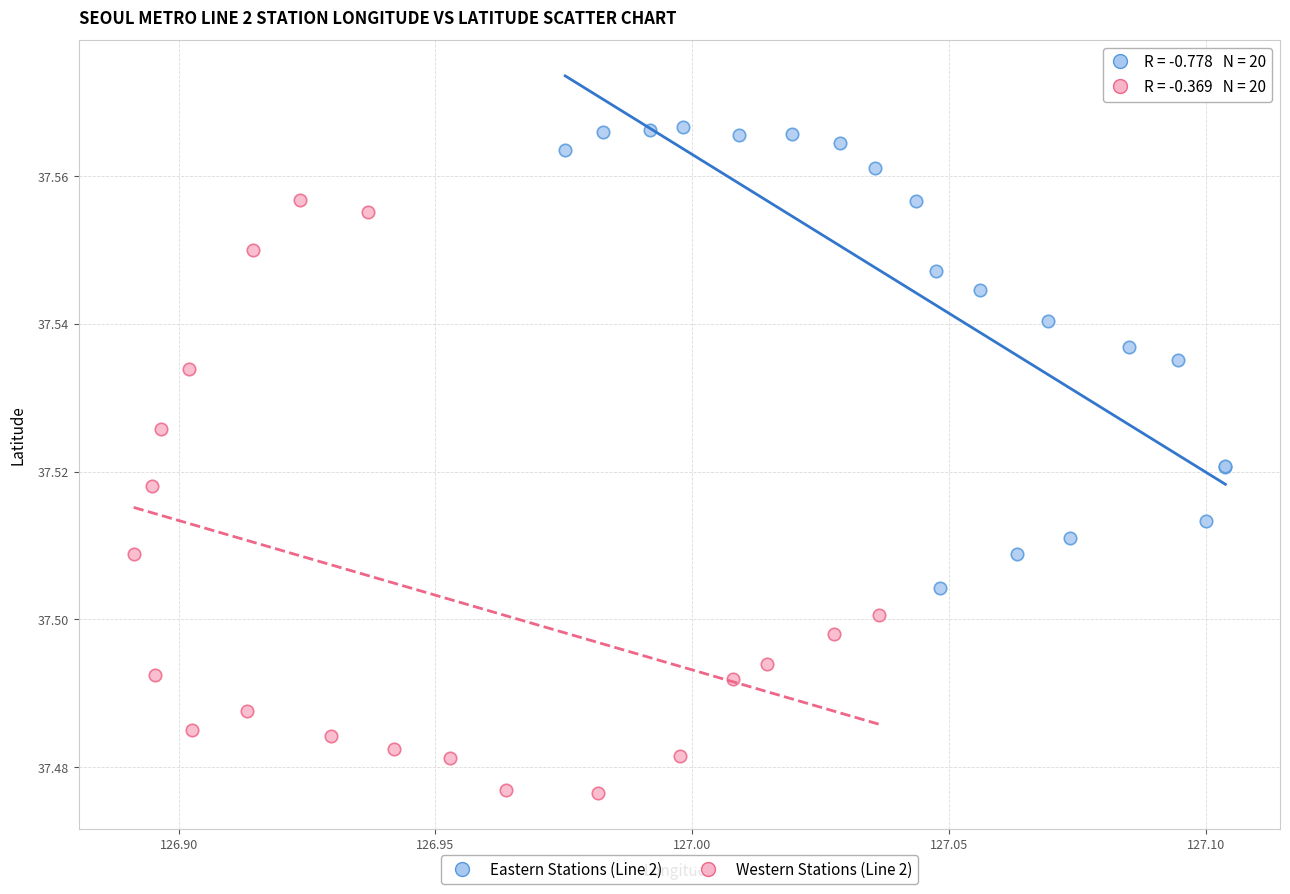

Which series has the widest spread of Y values?

Western Stations (Line 2)